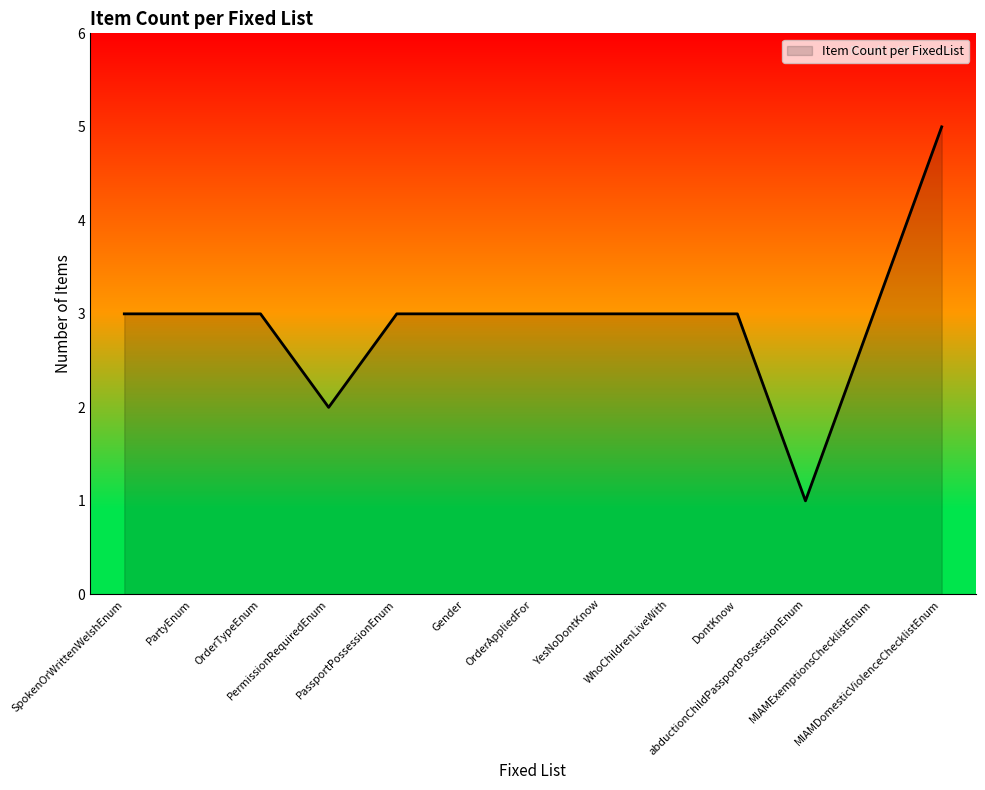

Which has a higher value, MIAMDomesticViolenceChecklistEnum or OrderTypeEnum?

MIAMDomesticViolenceChecklistEnum